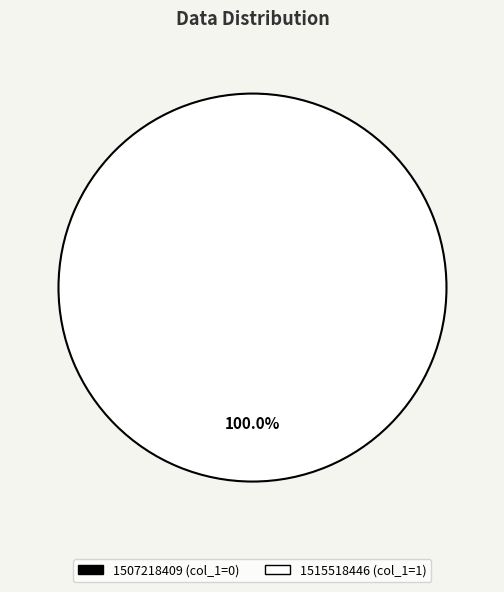

What portion of the pie excludes 1507218409?

100.0%